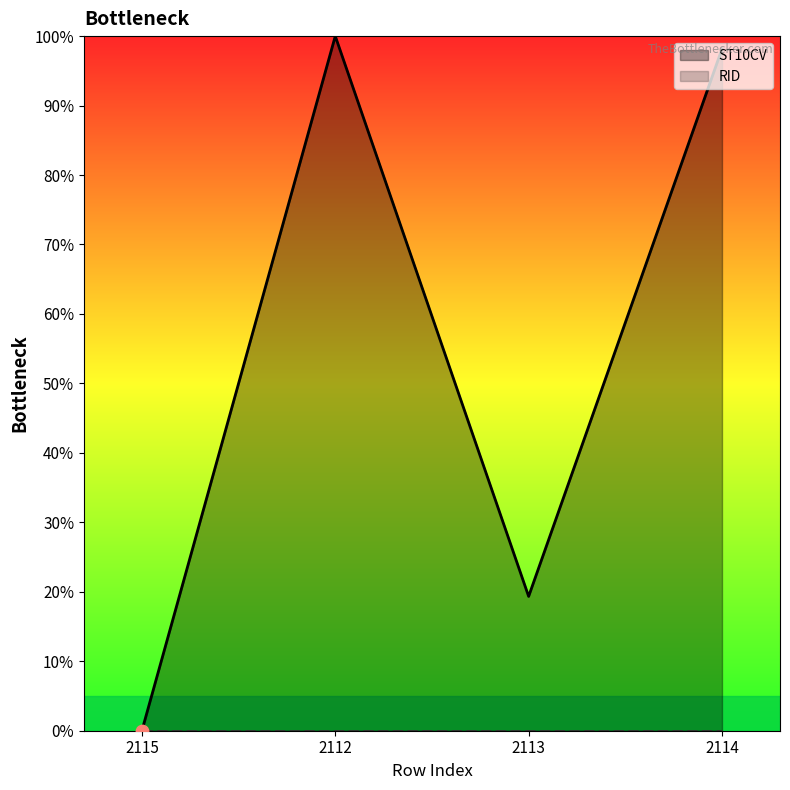

Which has a higher value, 2112 or 2113?

2112